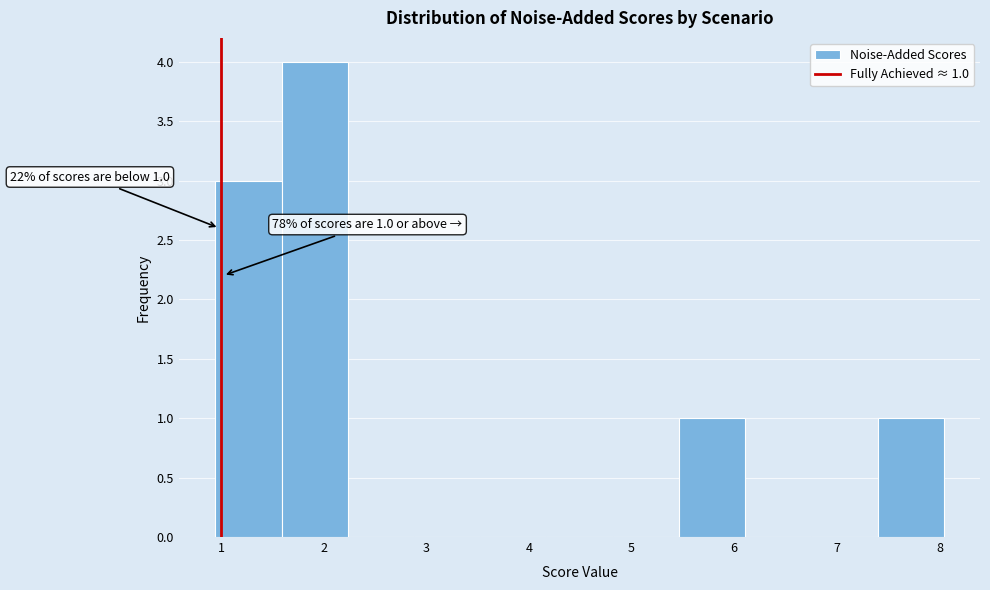

Over which range of the x-axis is the bar tallest?

1.6 to 2.2